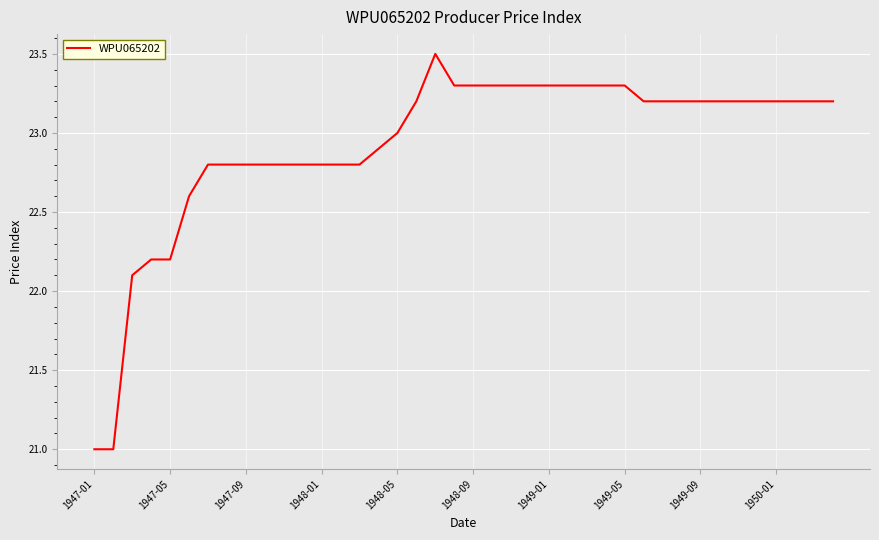

What is the greatest value displayed?

23.5